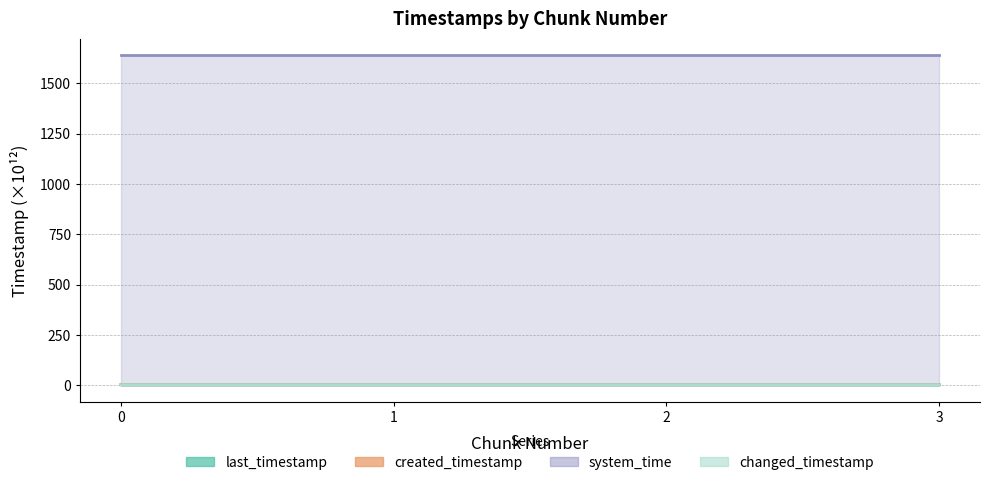

What is the sum of the last_timestamp values at 2 and 1?

8.2